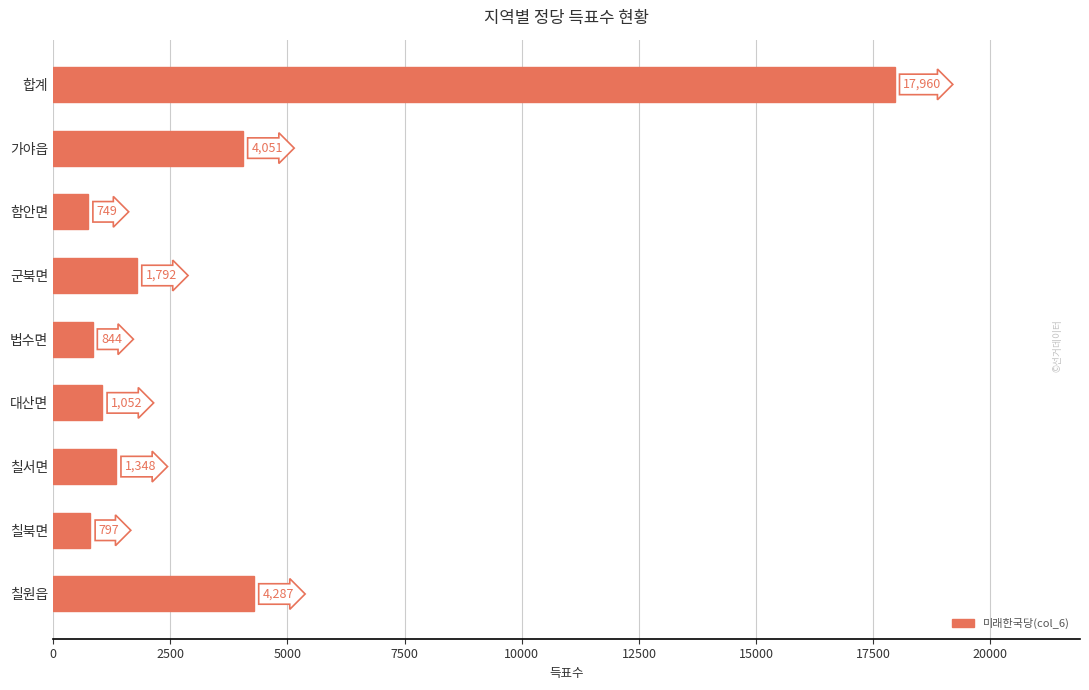

The value at 함안면 is 749. True or false?

True